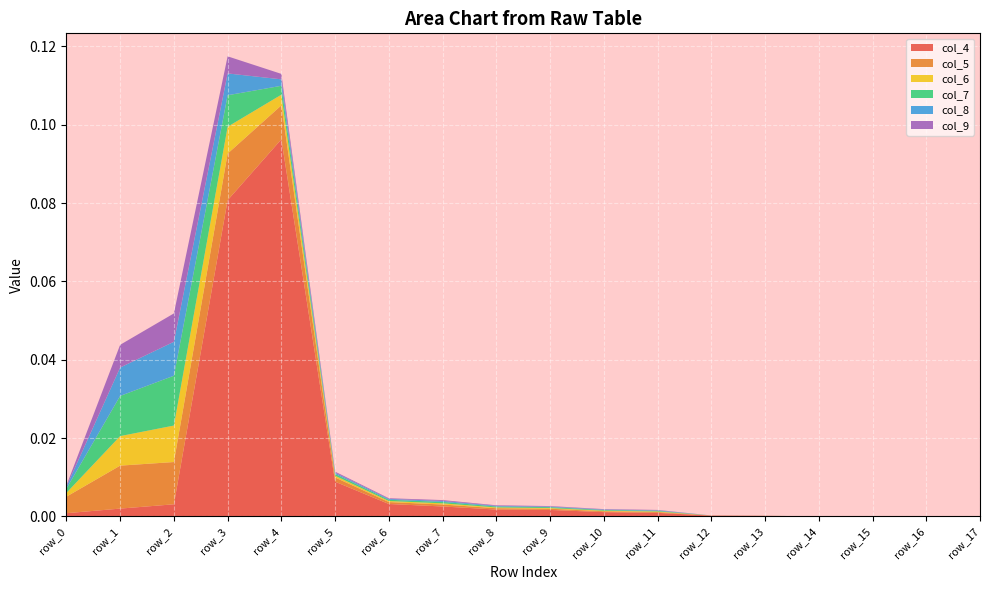

Reading right to left, transcribe all the data shown in this chart.

col_4: row_17=0.0	row_16=0.0	row_15=0.0	row_14=0.0	row_13=0.0	row_12=0.0	row_11=0.0	row_10=0.0	row_9=0.0	row_8=0.0	row_7=0.0	row_6=0.0	row_5=0.0	row_4=0.1	row_3=0.1	row_2=0.0	row_1=0.0	row_0=0.0
col_5: row_17=0.0	row_16=0.0	row_15=0.0	row_14=0.0	row_13=0.0	row_12=0.0	row_11=0.0	row_10=0.0	row_9=0.0	row_8=0.0	row_7=0.0	row_6=0.0	row_5=0.0	row_4=0.0	row_3=0.0	row_2=0.0	row_1=0.0	row_0=0.0
col_6: row_17=0.0	row_16=0.0	row_15=0.0	row_14=0.0	row_13=0.0	row_12=0.0	row_11=0.0	row_10=0.0	row_9=0.0	row_8=0.0	row_7=0.0	row_6=0.0	row_5=0.0	row_4=0.0	row_3=0.0	row_2=0.0	row_1=0.0	row_0=0.0
col_7: row_17=0.0	row_16=0.0	row_15=0.0	row_14=0.0	row_13=0.0	row_12=0.0	row_11=0.0	row_10=0.0	row_9=0.0	row_8=0.0	row_7=0.0	row_6=0.0	row_5=0.0	row_4=0.0	row_3=0.0	row_2=0.0	row_1=0.0	row_0=0.0
col_8: row_17=0.0	row_16=0.0	row_15=0.0	row_14=0.0	row_13=0.0	row_12=0.0	row_11=0.0	row_10=0.0	row_9=0.0	row_8=0.0	row_7=0.0	row_6=0.0	row_5=0.0	row_4=0.0	row_3=0.0	row_2=0.0	row_1=0.0	row_0=0.0
col_9: row_17=0.0	row_16=0.0	row_15=0.0	row_14=0.0	row_13=0.0	row_12=0.0	row_11=0.0	row_10=0.0	row_9=0.0	row_8=0.0	row_7=0.0	row_6=0.0	row_5=0.0	row_4=0.0	row_3=0.0	row_2=0.0	row_1=0.0	row_0=0.0